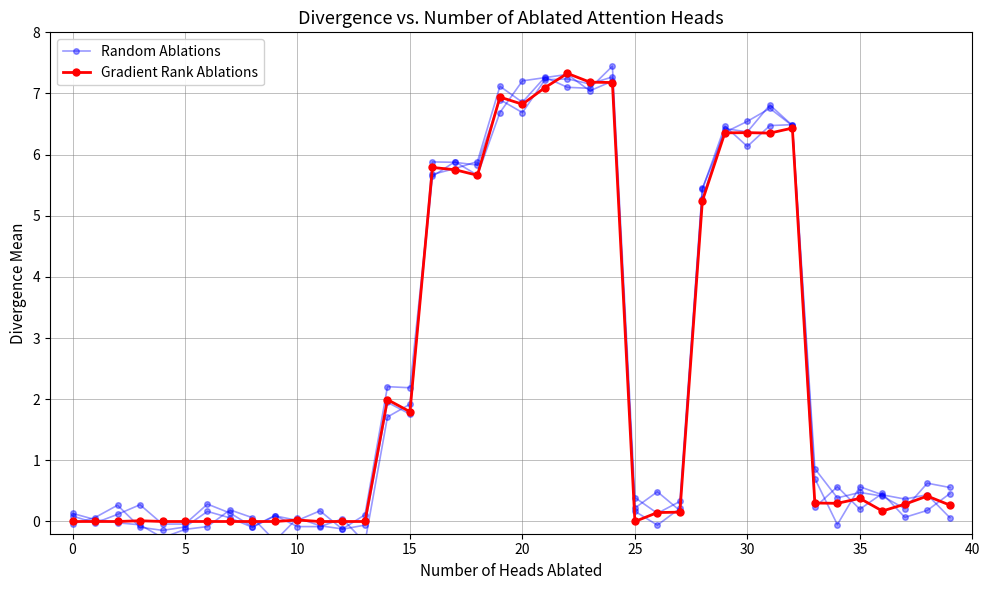

Which category has the highest value in the Random Ablations series?

22